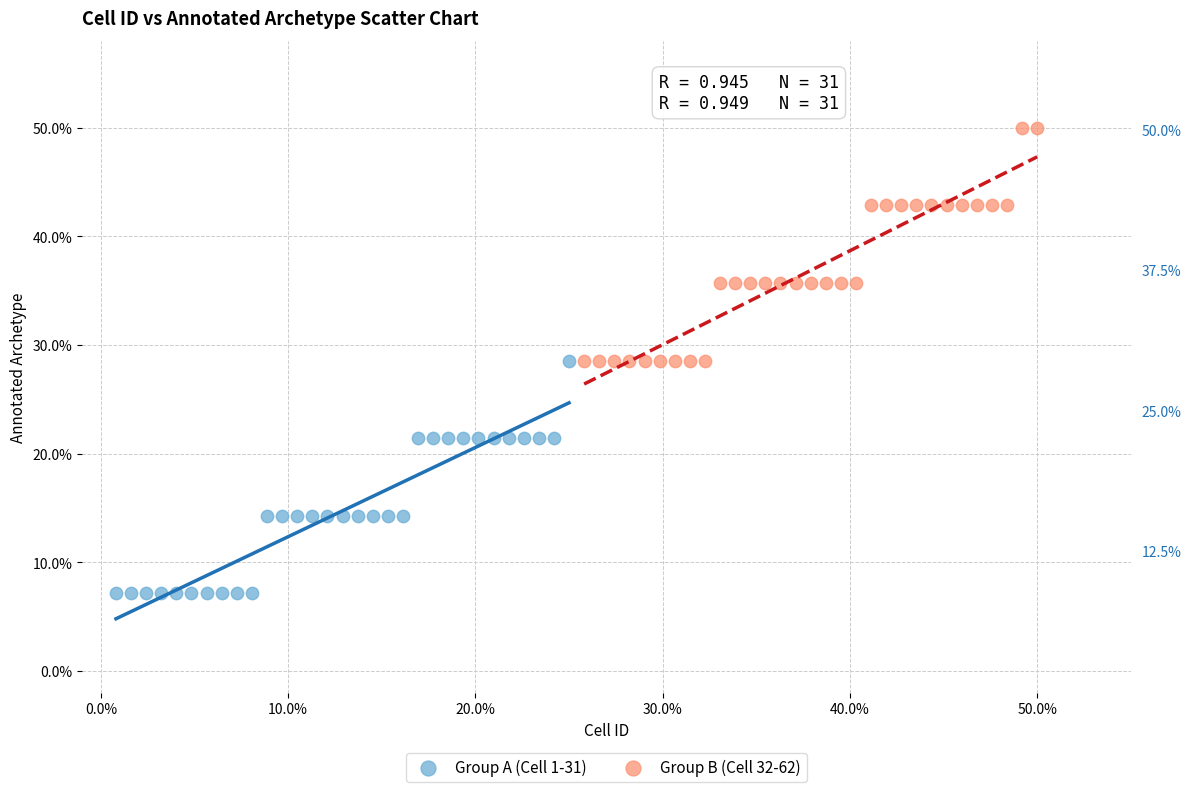

What are all the series names shown in the legend?

Group A (Cell 1-31), Group B (Cell 32-62)